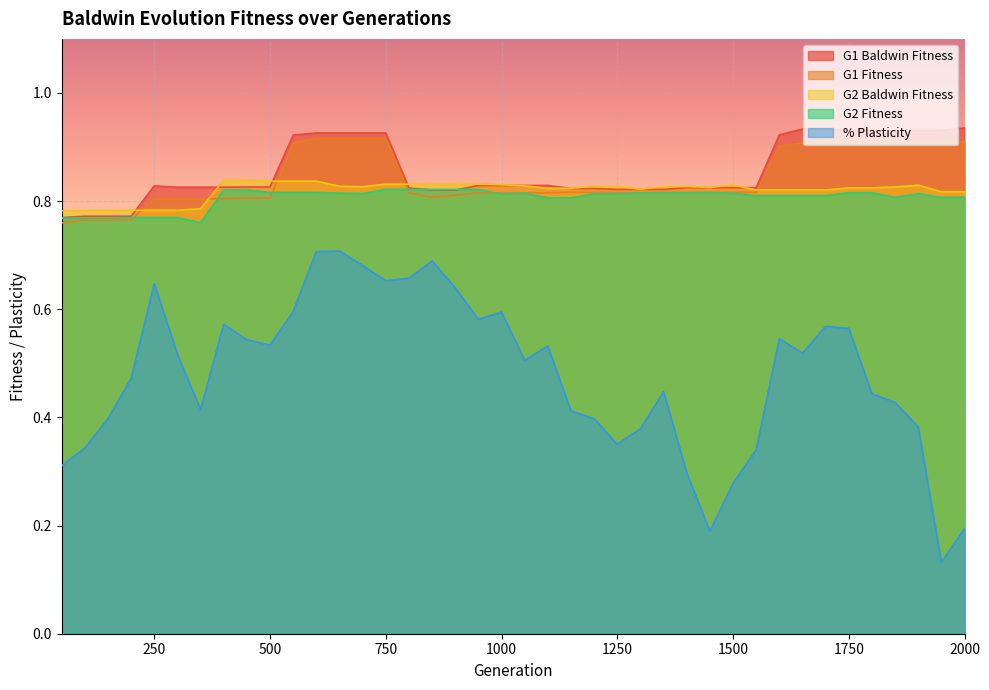

True or false: % Plasticity and G2 Baldwin Fitness cross at least once.

False